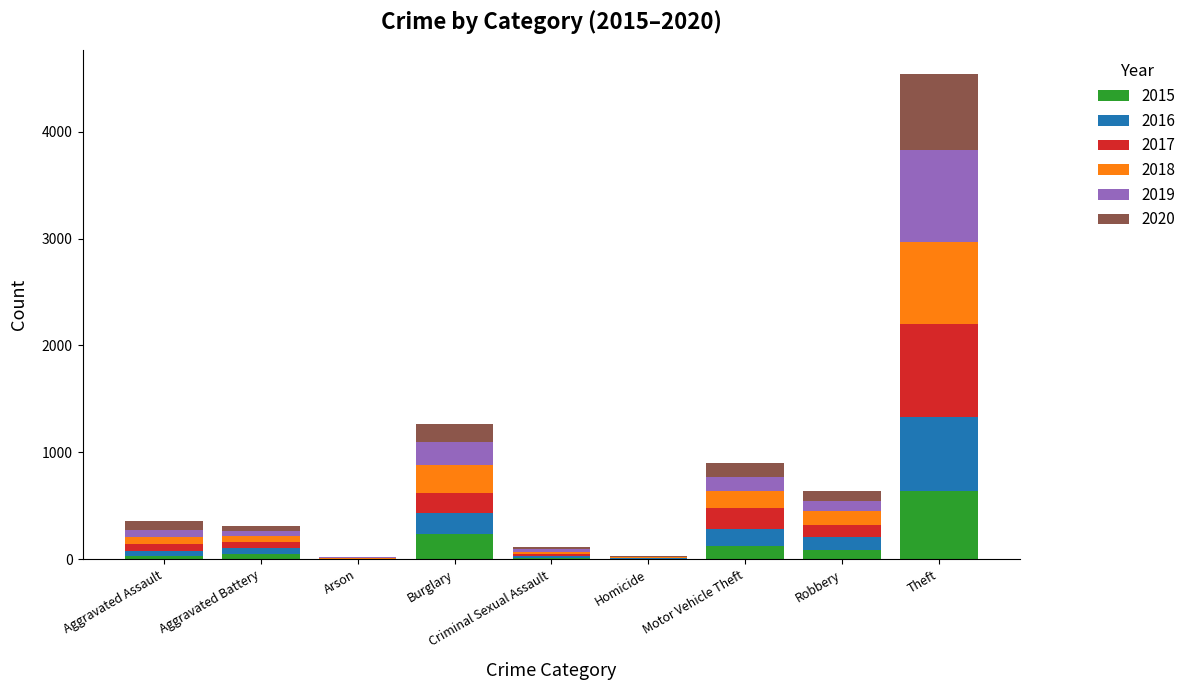

At which label does 2015 reach its peak?

Theft